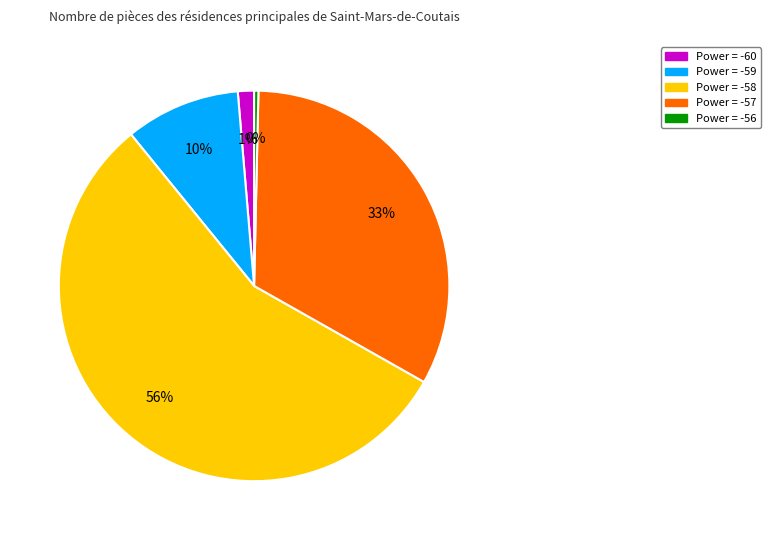

To the nearest percent, what is the average slice percentage?

20%